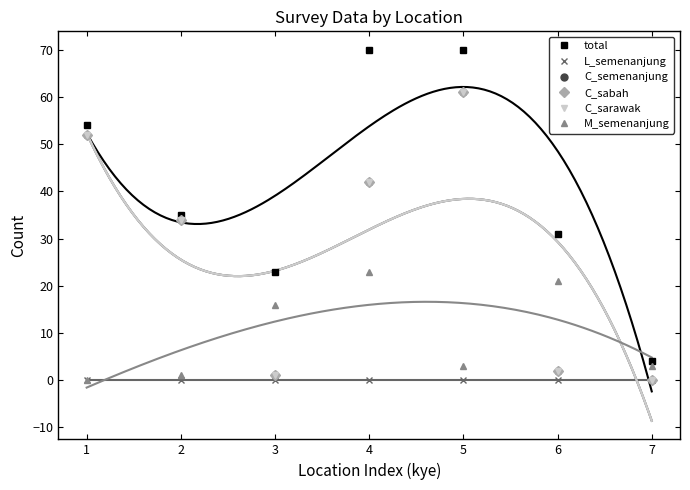

What is the value of the C_semenanjung point at the 5th from the left?

61